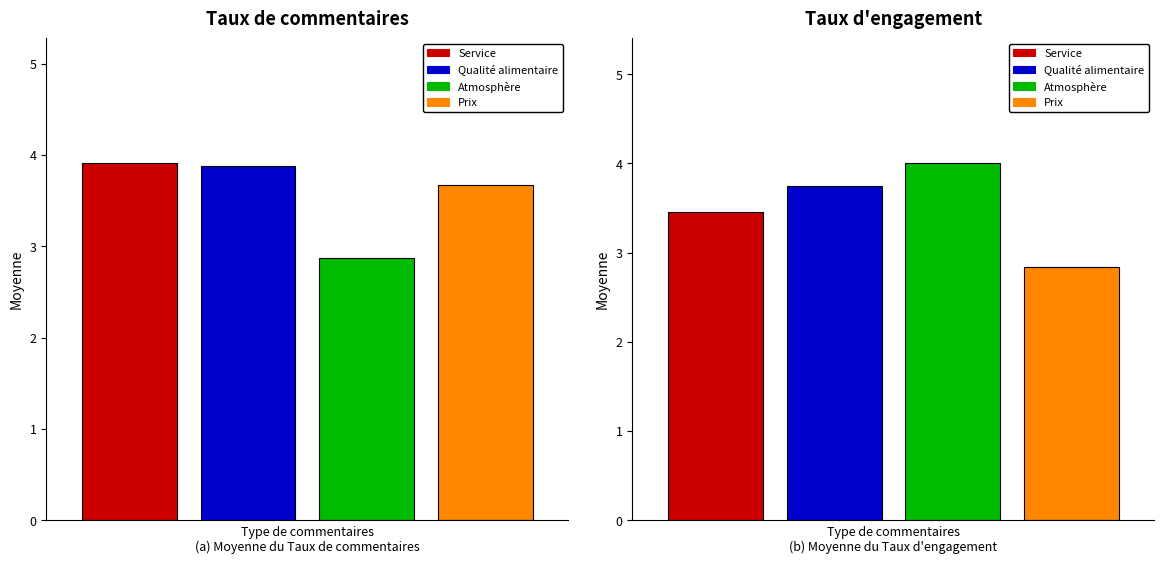

The value of Taux d'engagement at Service is 3.5. True or false?

True